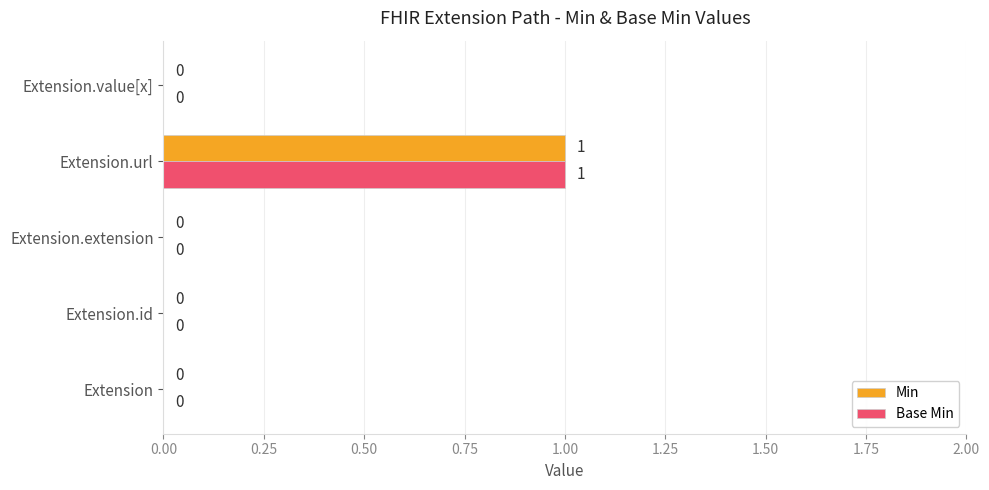

At which category is the sum across all series the highest?

Extension.url